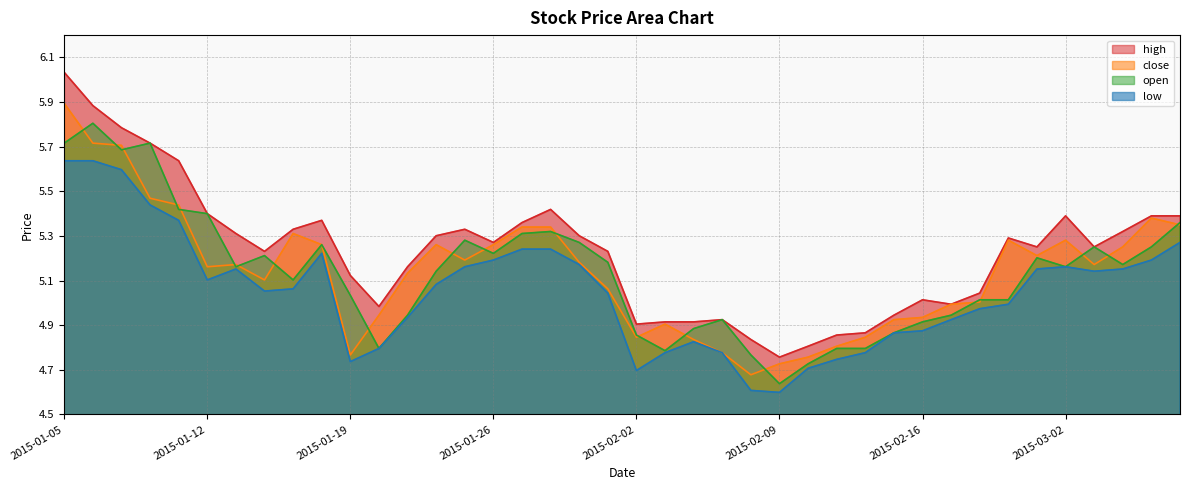

Is the value of open at 2015-01-05 greater than the value of high at 2015-01-27?

Yes